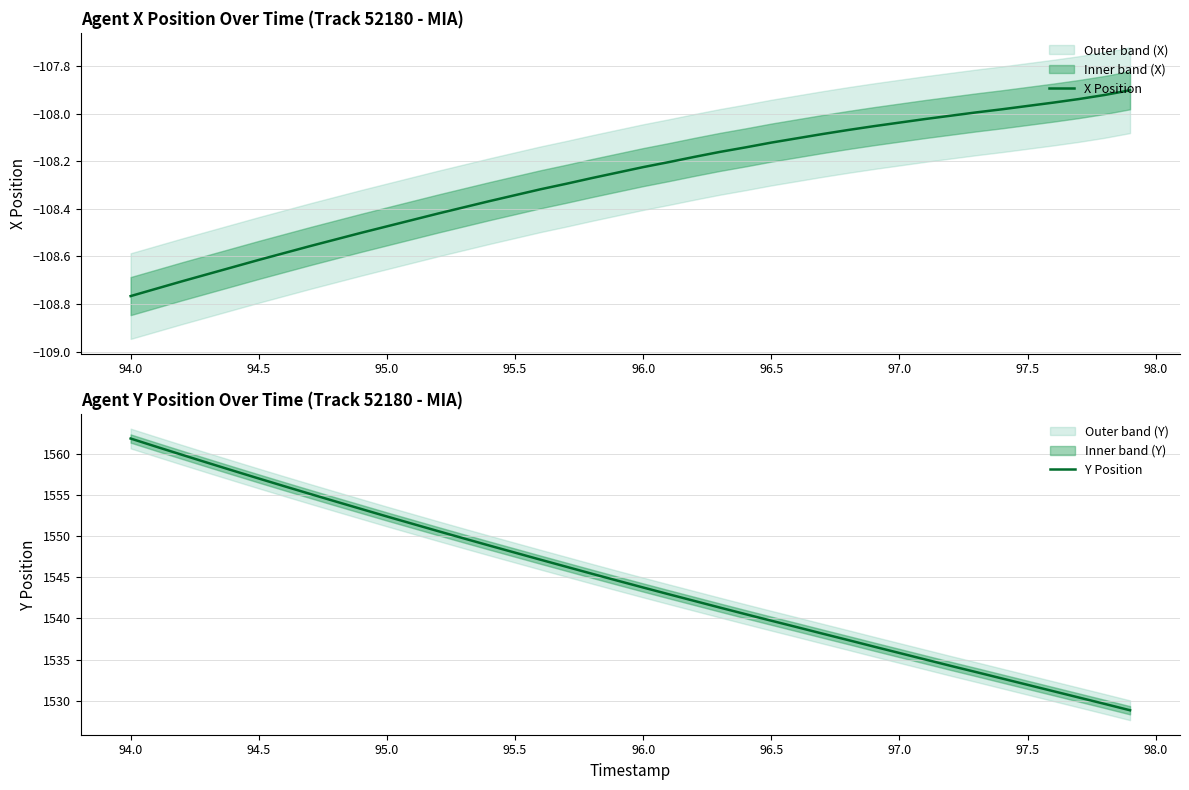

True or false: Y Position has a value of 2209.8 at 94.0.

False